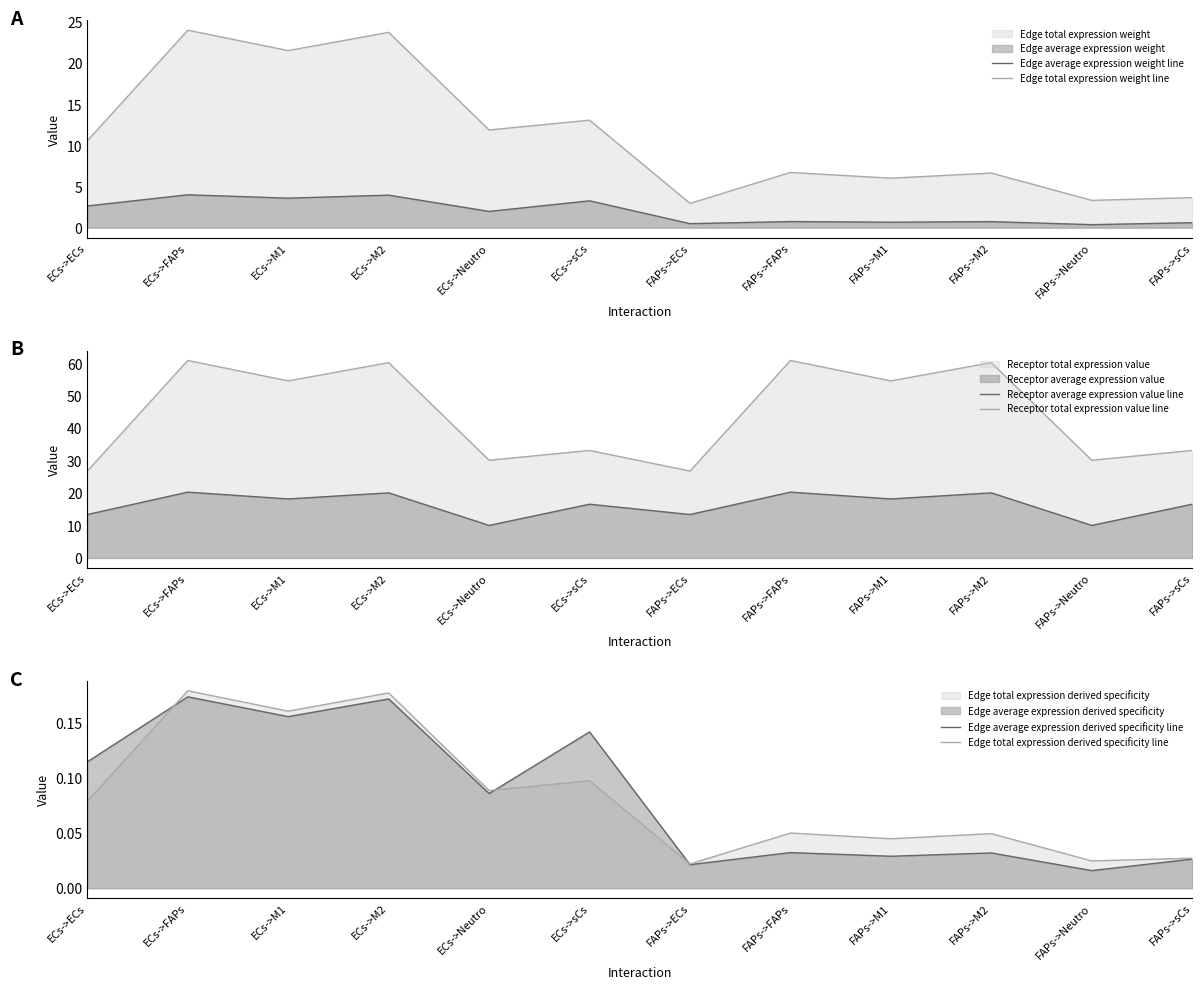

What is the average value of the Receptor total expression value line series?

44.3